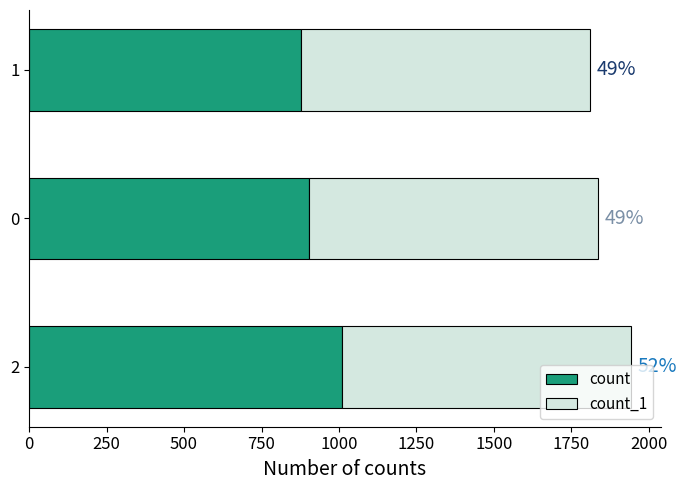

What is the average value of the count series?

931